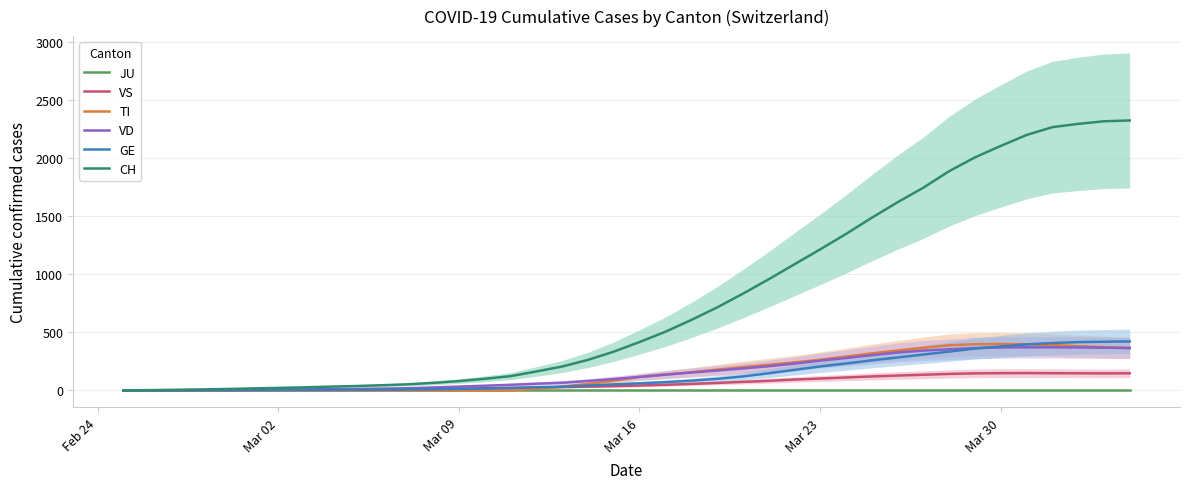

True or false: JU and VS intersect in this chart.

False